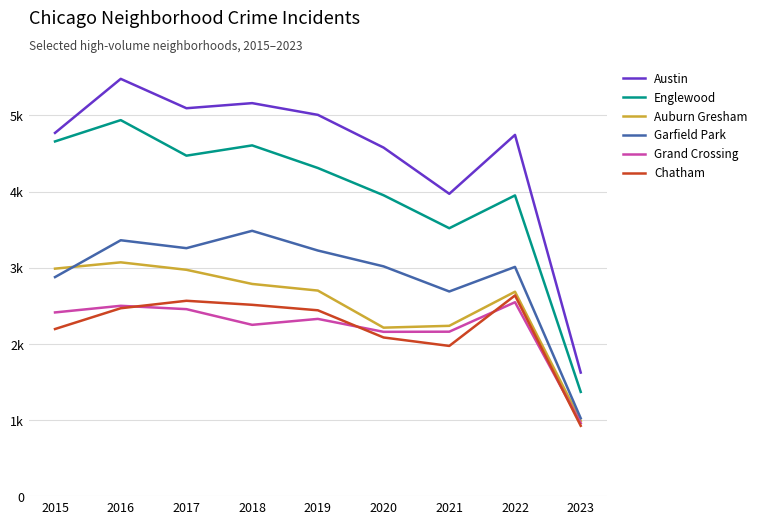

Rank the categories by Garfield Park value from highest to lowest.

2018, 2016, 2017, 2019, 2020, 2022, 2015, 2021, 2023